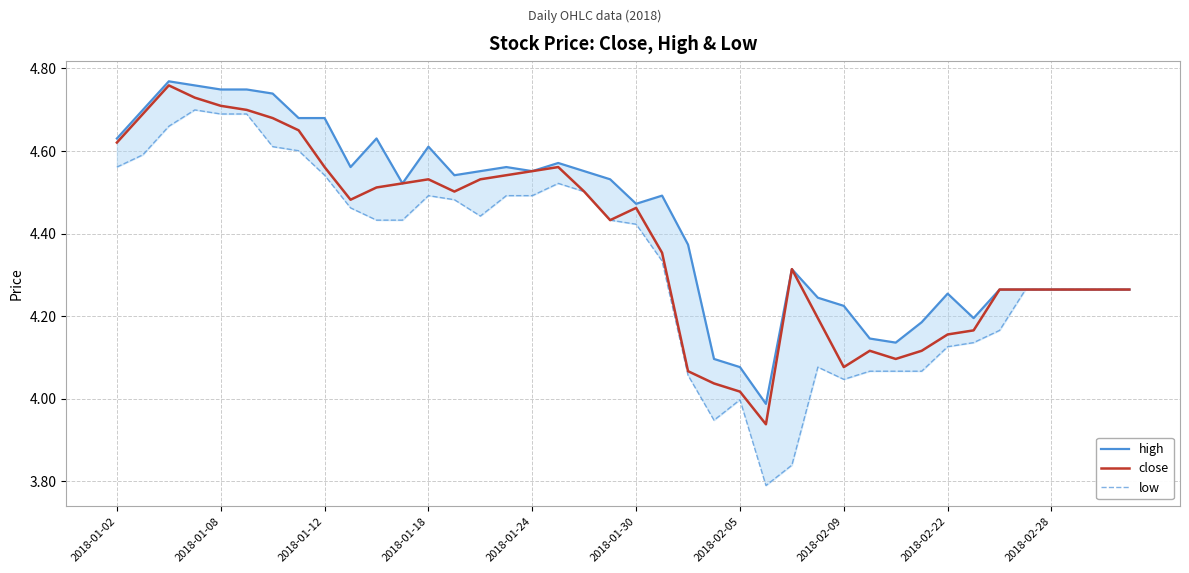

True or false: close has a value of 3.9 at 25.

True